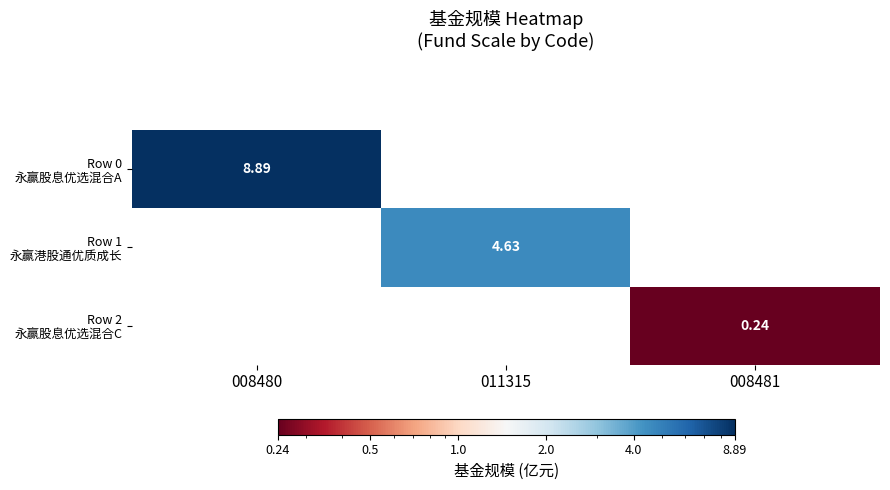

How many values in Row 2 永赢股息优选混合C are above zero?

1